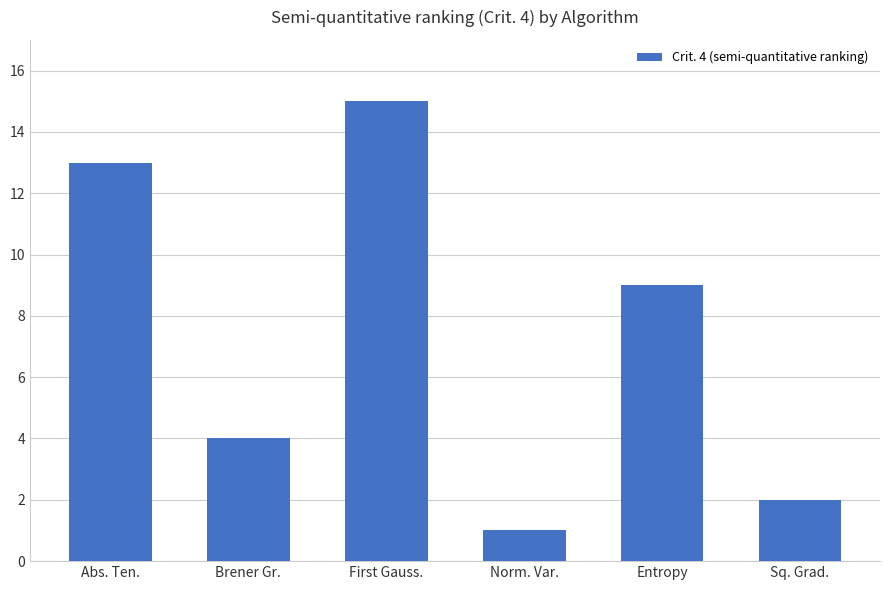

What is the change in value from Brener Gr. to Entropy?

+5